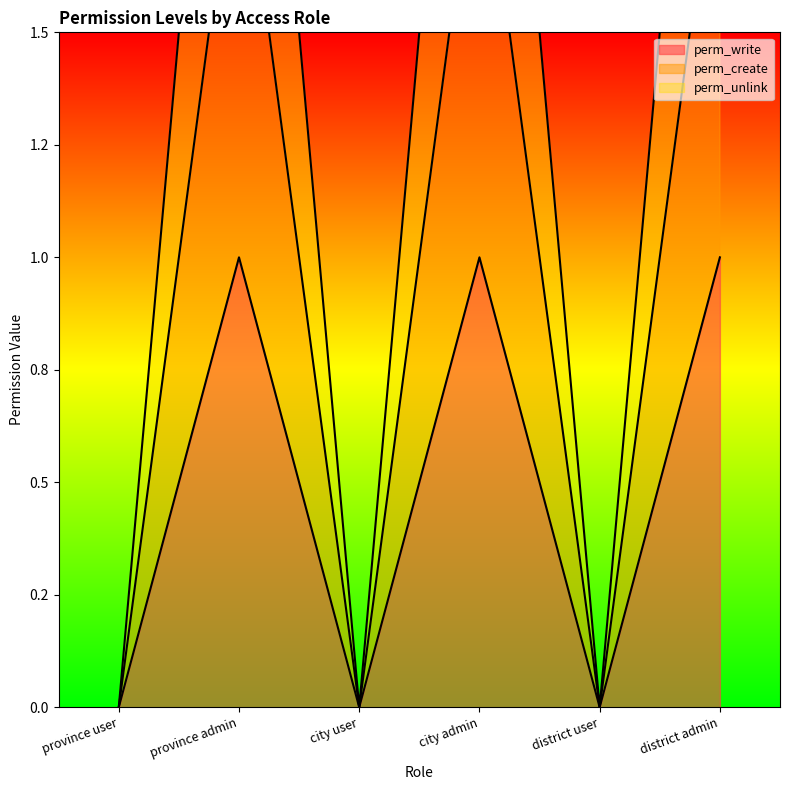

Between province user and district admin, which series saw the biggest shift?

perm_unlink